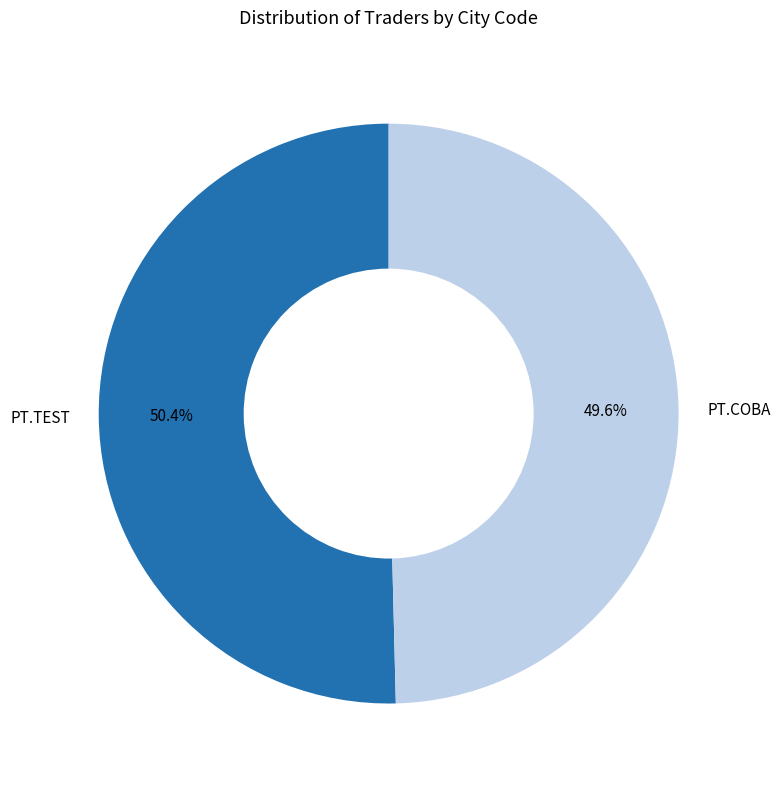

To the nearest percent, what portion does PT.TEST represent?

50%